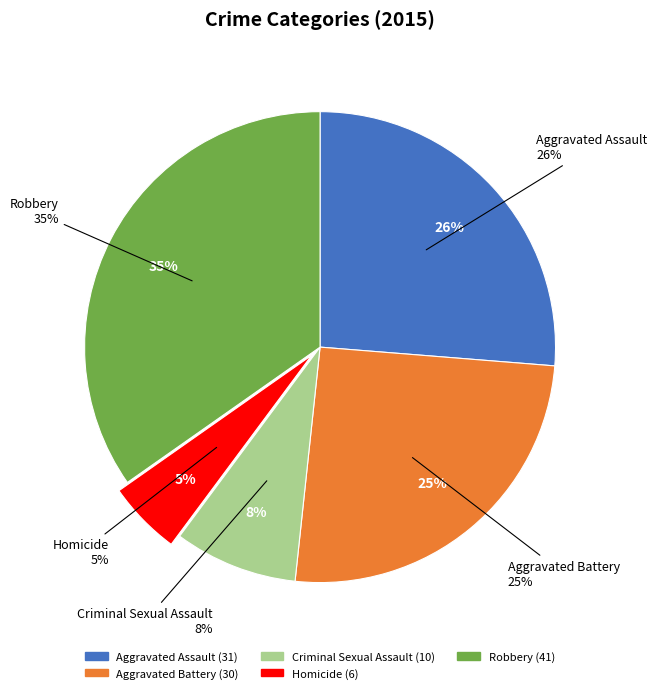

Does Criminal Sexual Assault represent more than half of the total?

No